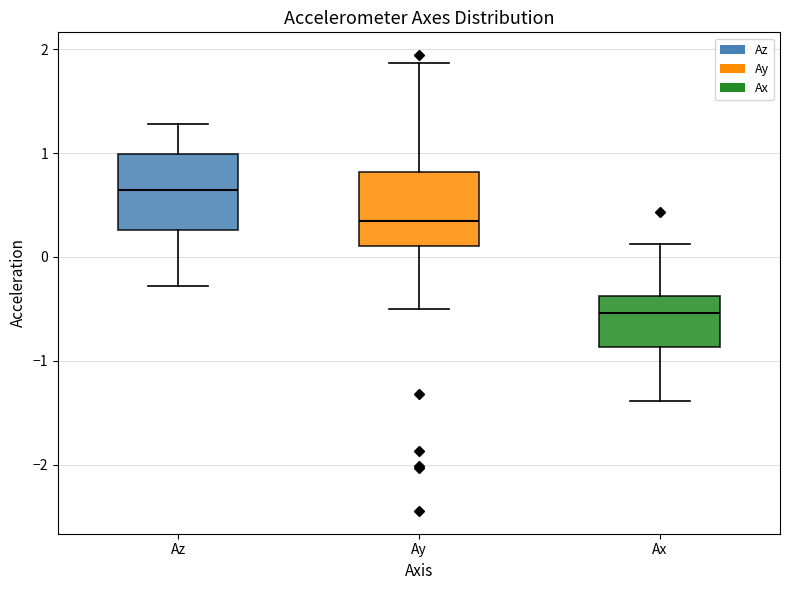

Which box's median line is the highest?

Az